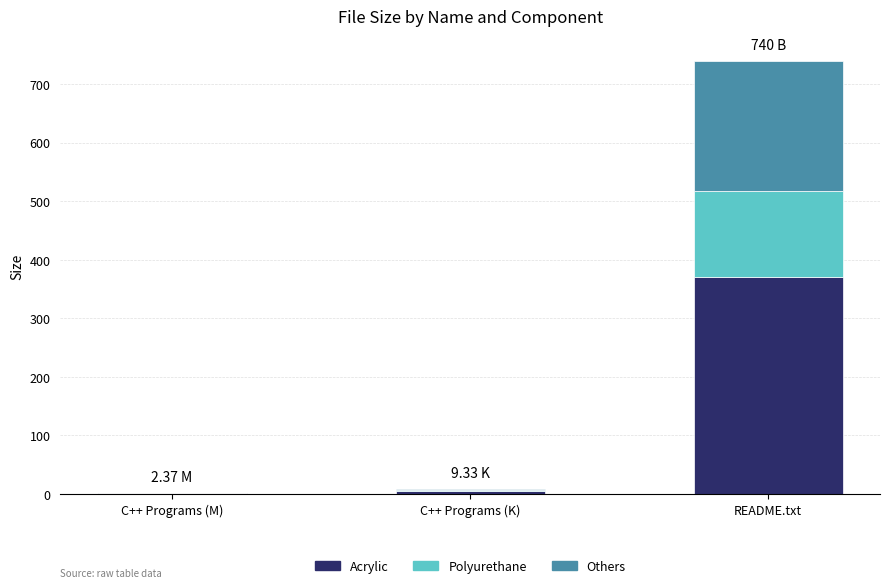

Which category has the highest value in the Acrylic series?

README.txt